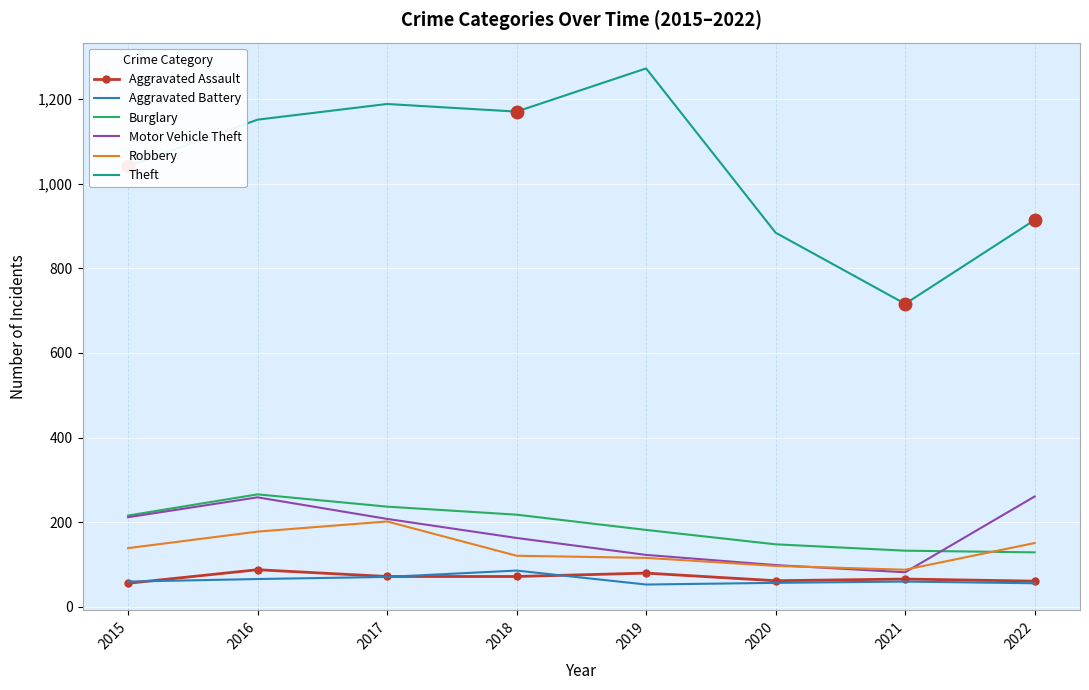

Is the value of Robbery at 2019 greater than the value of Motor Vehicle Theft at 2016?

No